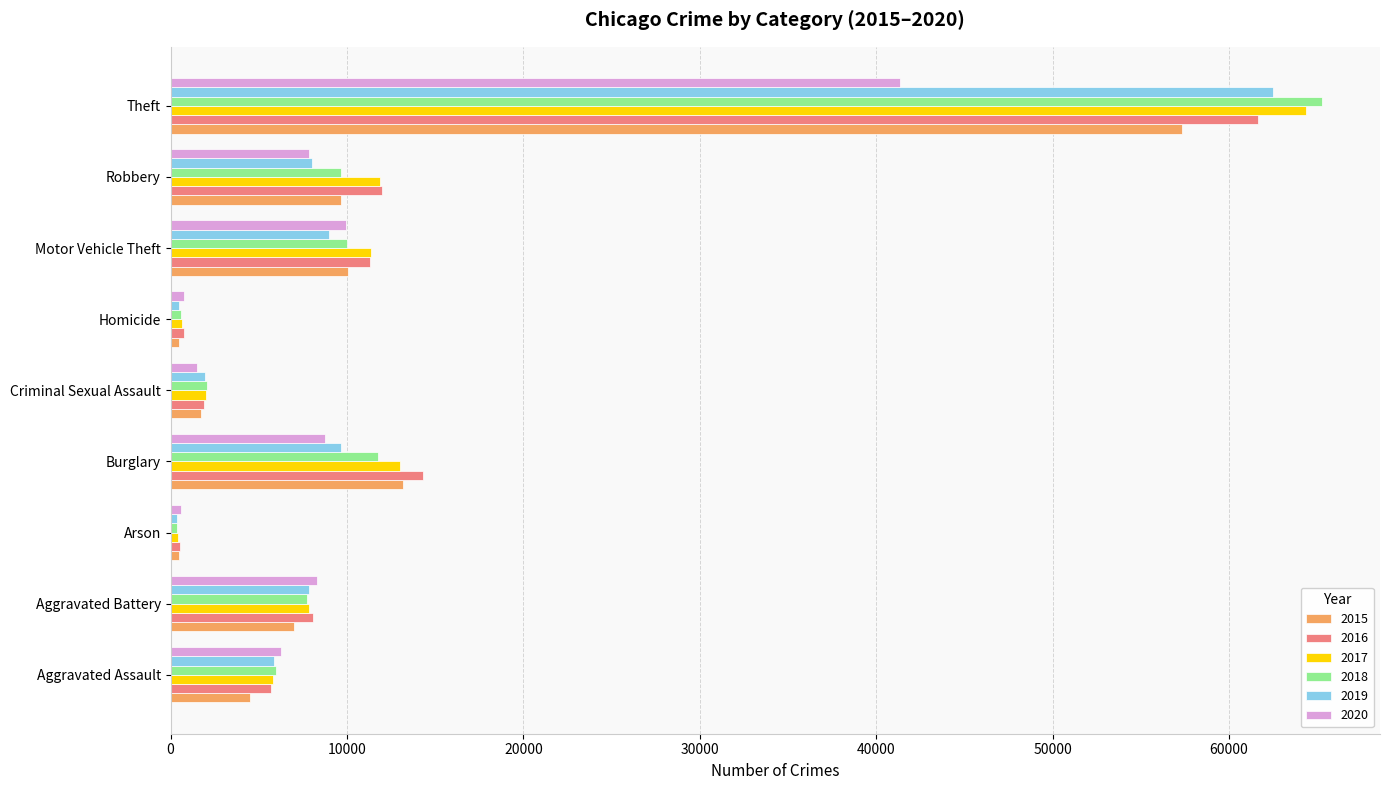

What is the spread (max minus min) of values at Burglary?

5531